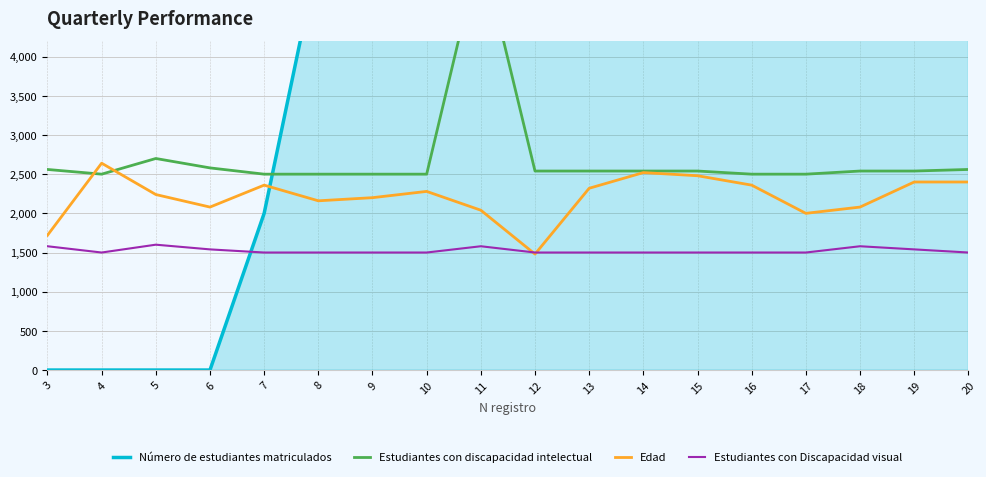

Reading left to right, extract all data points from this chart.

Número de estudiantes matriculados: 0	0	0	0	2000	5300	5300	5300	7032	8386	9740	11094	12448	12448	12448	12929	12929	14662
Estudiantes con discapacidad intelectual: 2560	2500	2700	2580	2500	2500	2500	2500	5400	2540	2540	2540	2540	2500	2500	2540	2540	2560
Edad: 1720	2640	2240	2080	2360	2160	2200	2280	2040	1480	2320	2520	2480	2360	2000	2080	2400	2400
Estudiantes con Discapacidad visual: 1580	1500	1600	1540	1500	1500	1500	1500	1580	1500	1500	1500	1500	1500	1500	1580	1540	1500